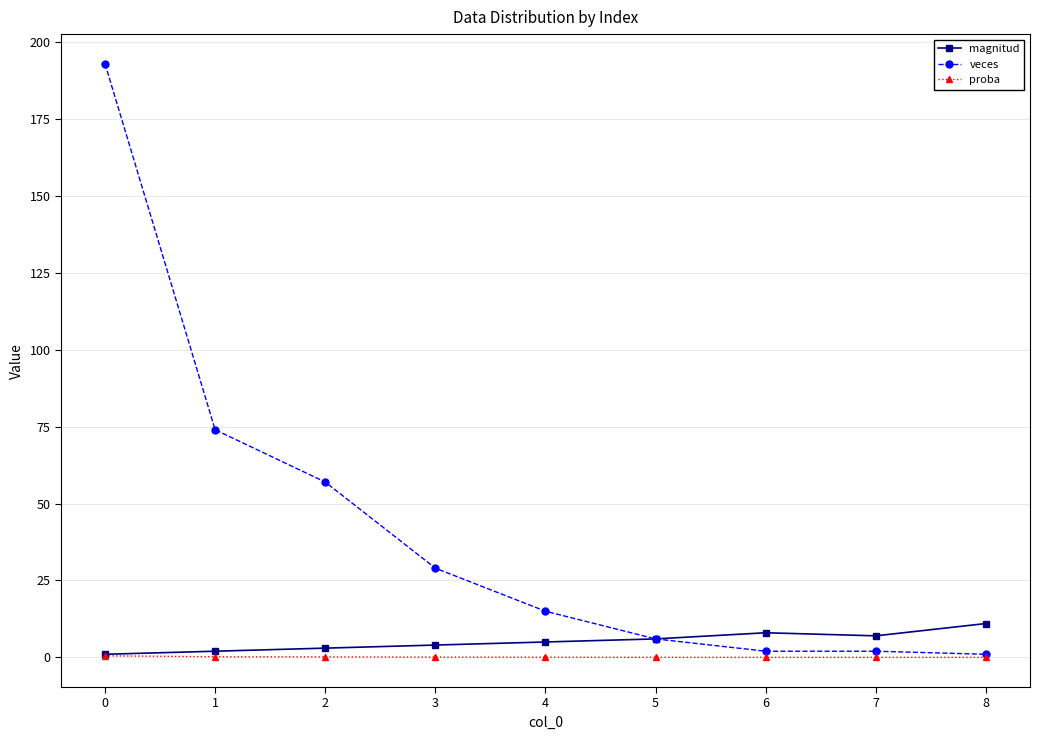

What is the difference between the highest and lowest values at 0?

192.5